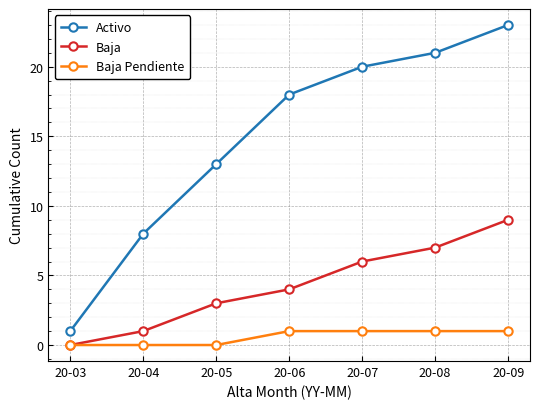

Rank the series by their maximum value, from lowest to highest.

Baja Pendiente, Baja, Activo